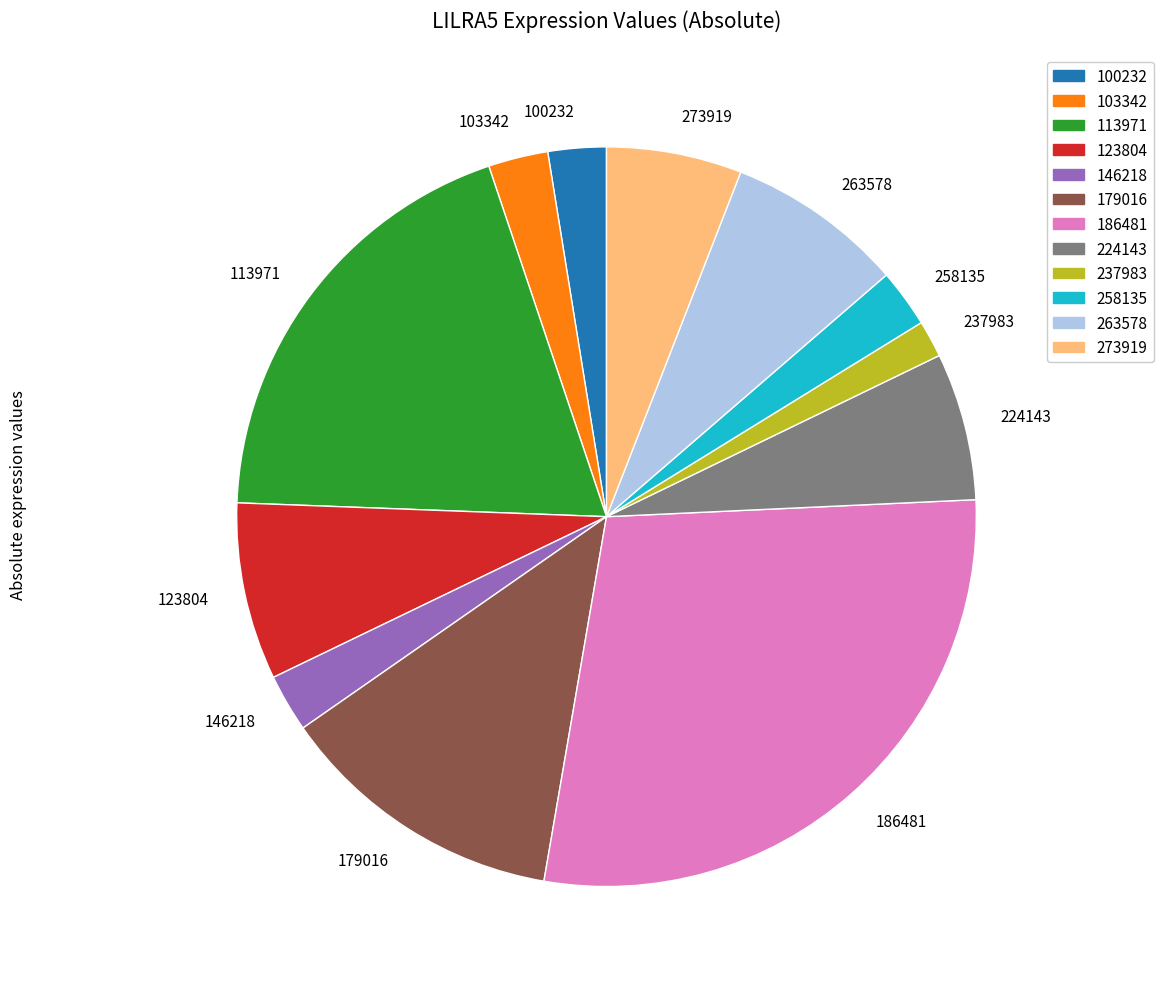

True or false: 100232 accounts for 16% of the total.

False